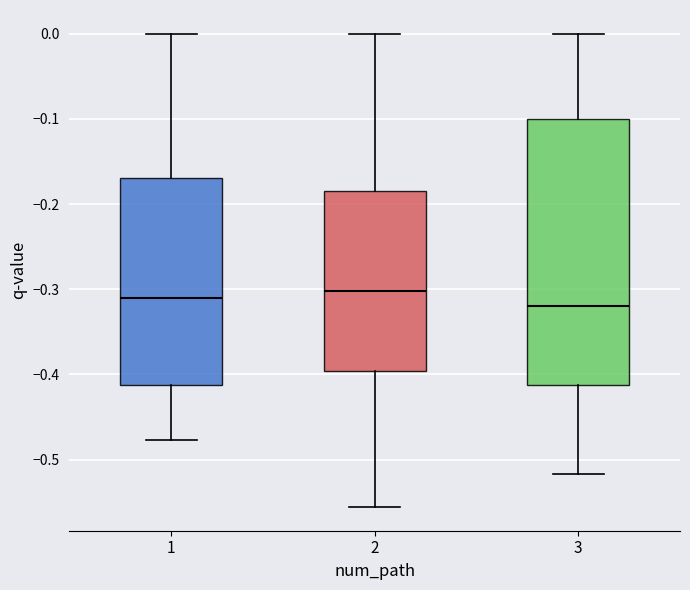

Reading left to right, read every box against the y-axis: the position of its median line, the range the box covers, and the ends of its whiskers. The values are not printed on the chart, so give them approximately, as read against the axis.

1: median -0.31, box -0.41 to -0.17, whiskers -0.48 to 0.00
2: median -0.30, box -0.40 to -0.18, whiskers -0.56 to 0.00
3: median -0.32, box -0.41 to -0.10, whiskers -0.52 to 0.00